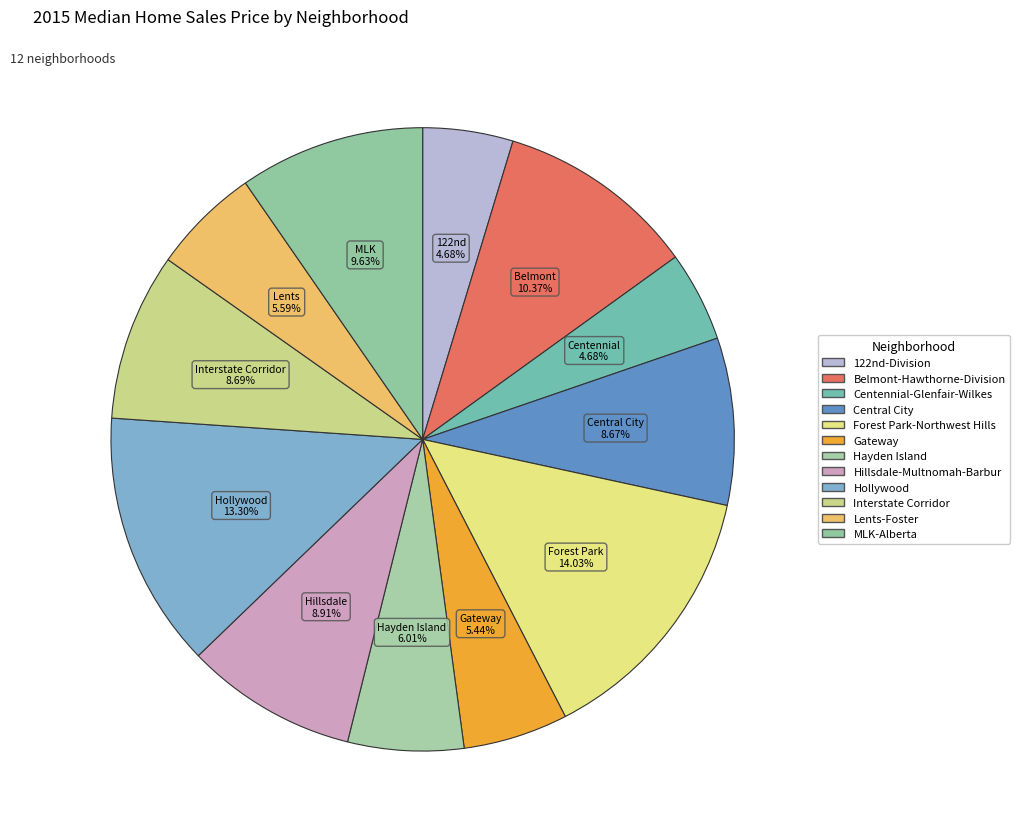

Count the number of slices in the pie.

12